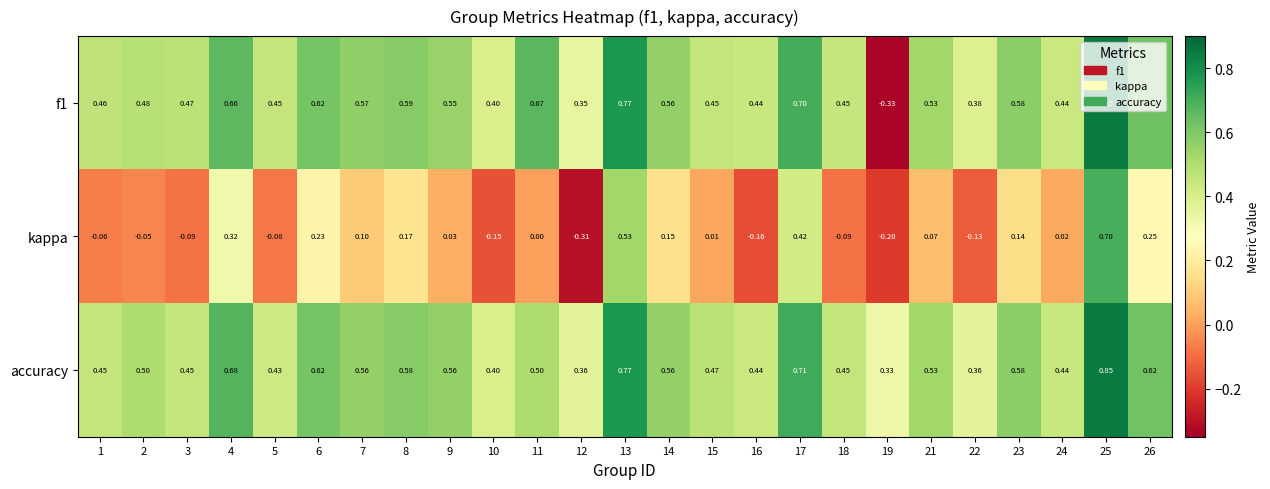

Between 15 and 26, which series saw the biggest shift?

kappa